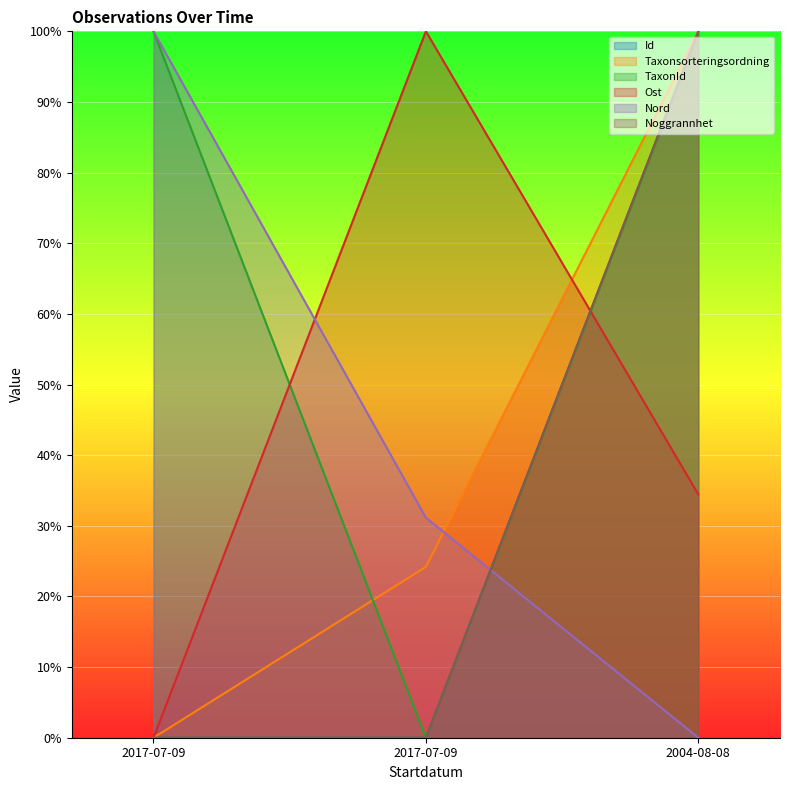

Does the chart display data point markers on the line(s)?

No